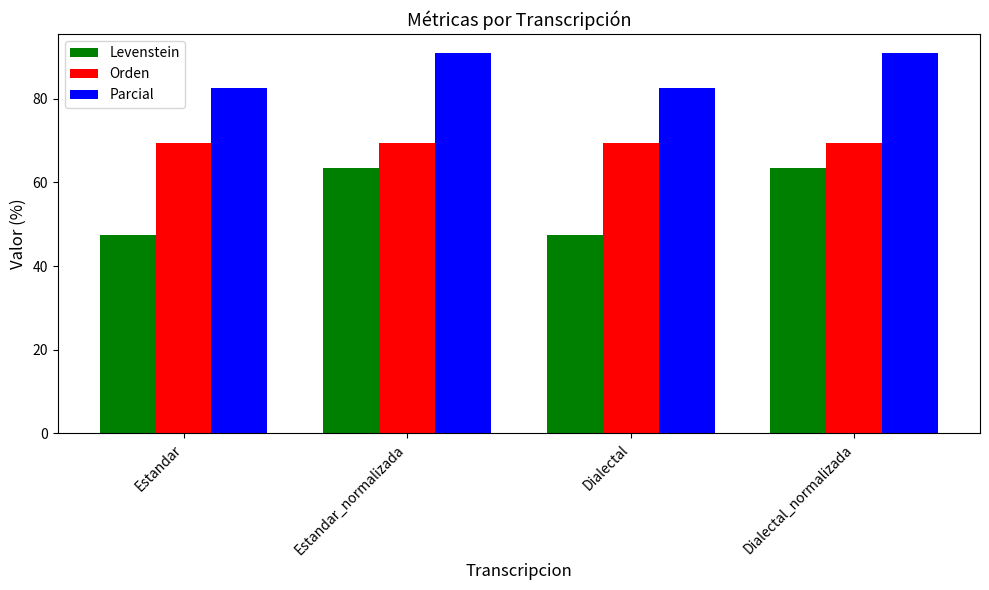

How many bars are there in total?

12